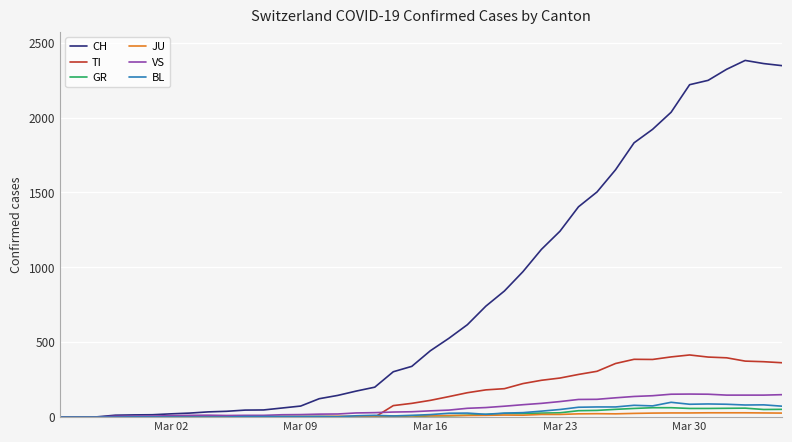

Which series has the largest total across all categories?

CH